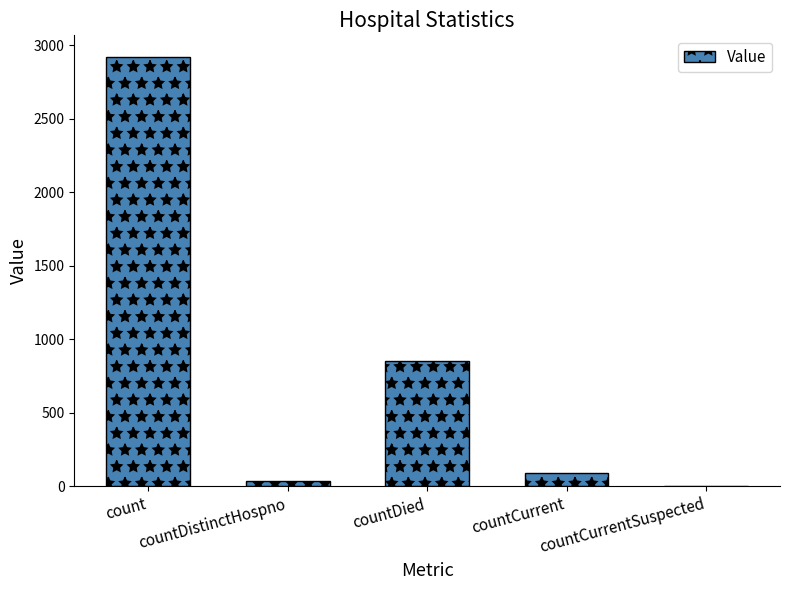

What is the average value?

781